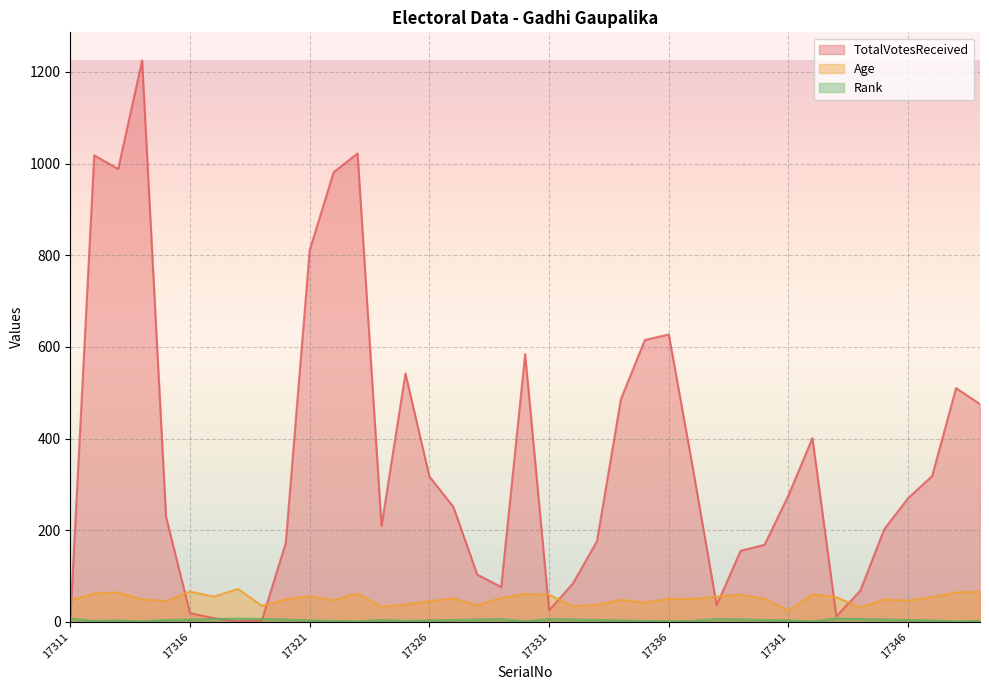

What is the difference between the maximum and minimum values in the TotalVotesReceived series?

1224